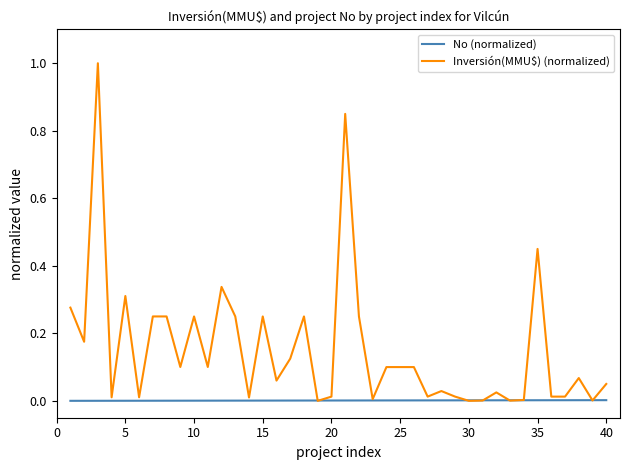

Which series has the widest spread of values?

Inversión(MMU$) (normalized)